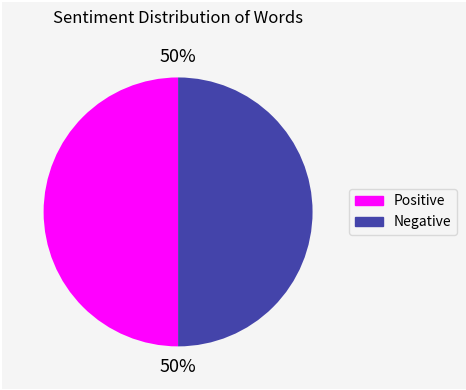

Approximately how many times larger is the value at Negative compared to Positive?

1.0